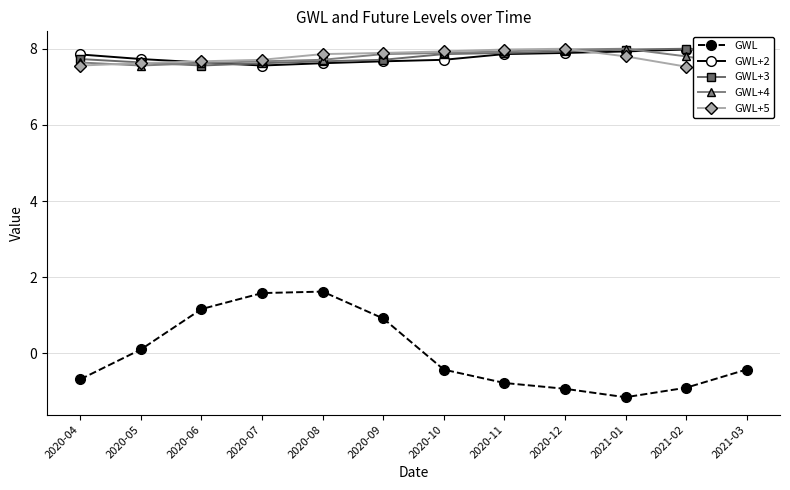

What position from the right is 2020-10?

6